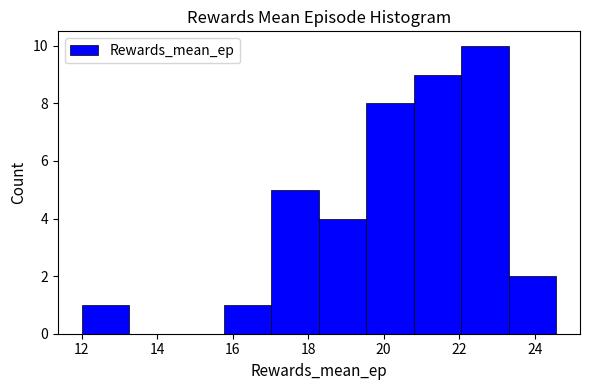

Reading left to right, transcribe this chart: for each bar, give the range it covers on the x-axis and its height. Neither the bar edges nor the heights are printed on the chart, so give them approximately, as read against the axes.

12.0 to 13.2: 1
13.2 to 14.6: 0
14.6 to 15.8: 0
15.8 to 17.0: 1
17.0 to 18.2: 5
18.2 to 19.6: 4
19.6 to 20.8: 8
20.8 to 22.0: 9
22.0 to 23.4: 10
23.4 to 24.6: 2